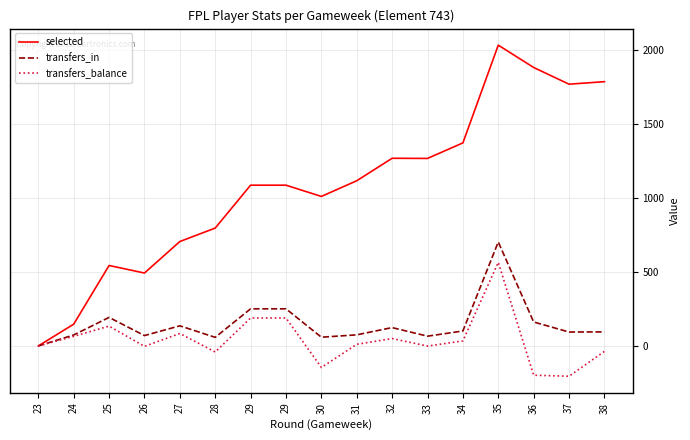

What is the value of the transfers_in point at the 9th from the left?

59